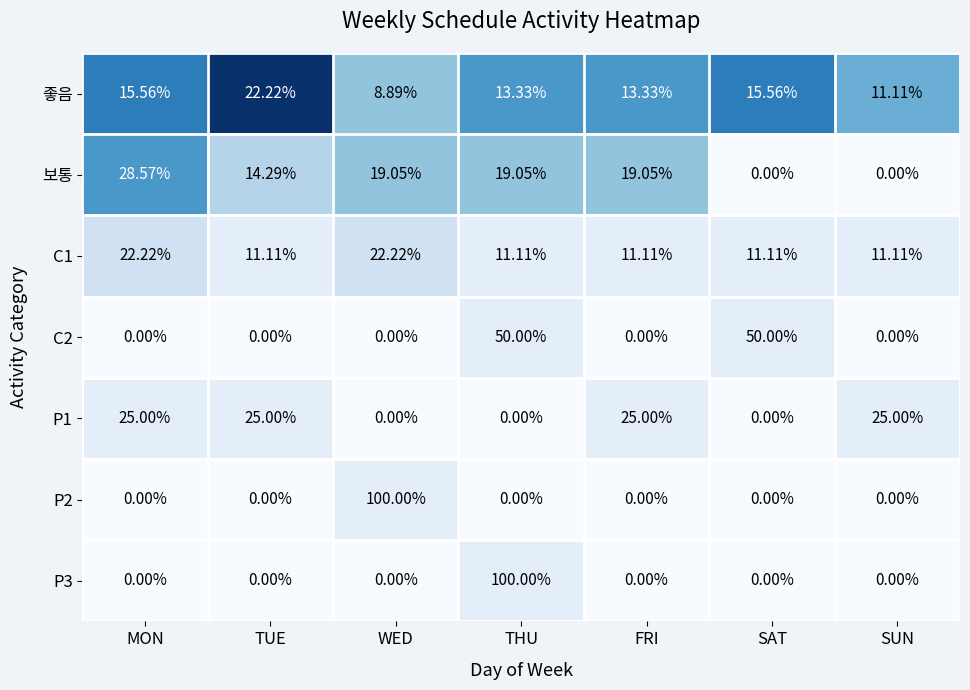

What is the total value across all series at FRI?

68.5